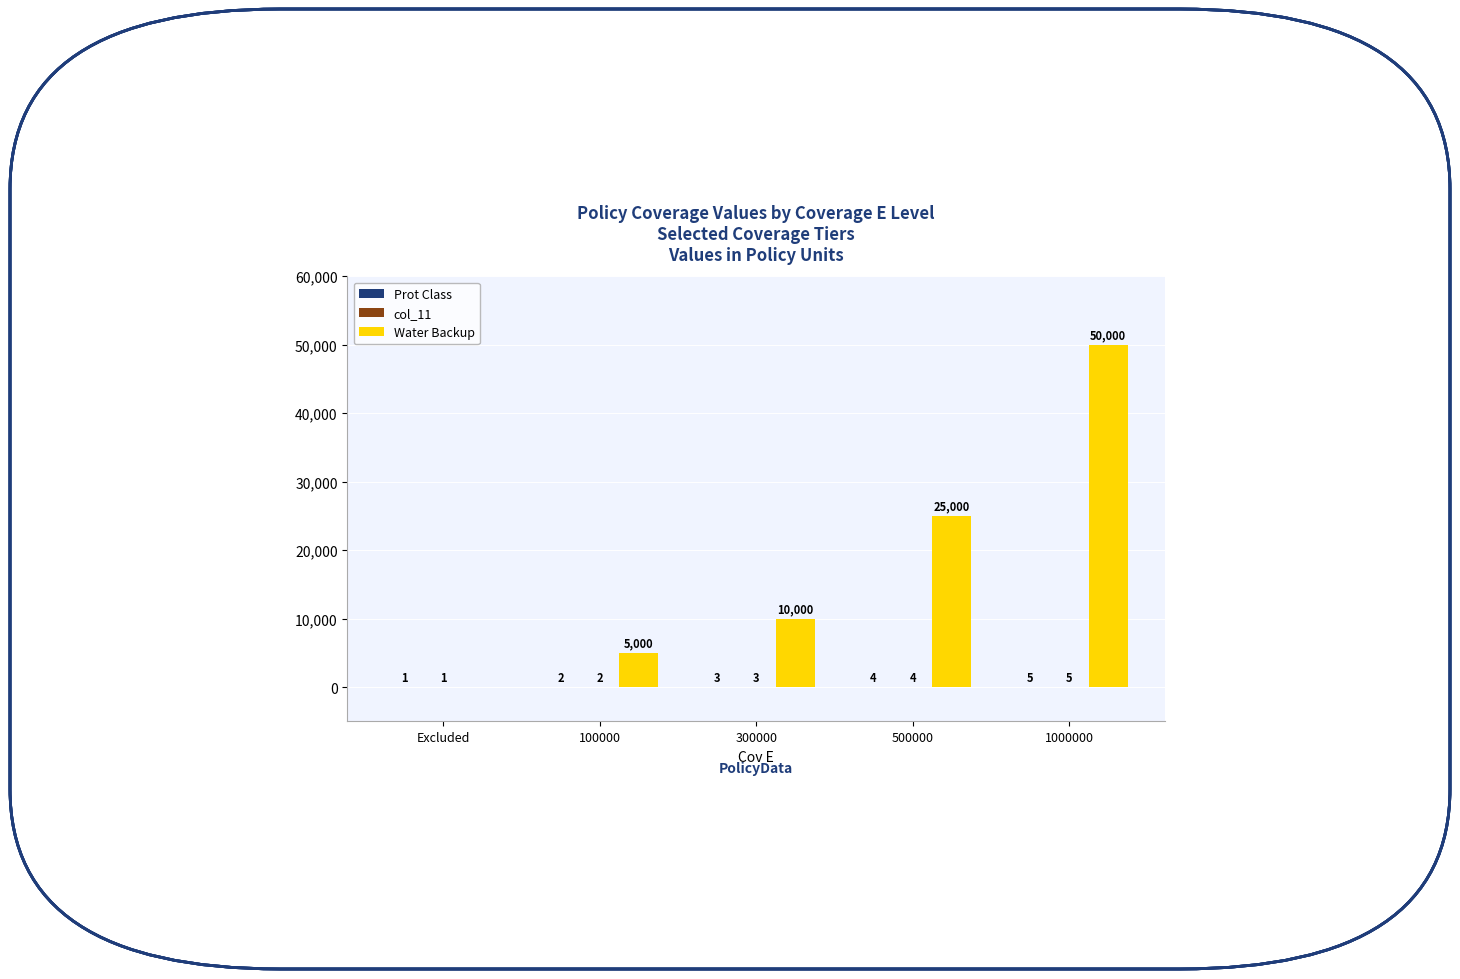

True or false: Water Backup has a value of 69741 at 1000000.

False